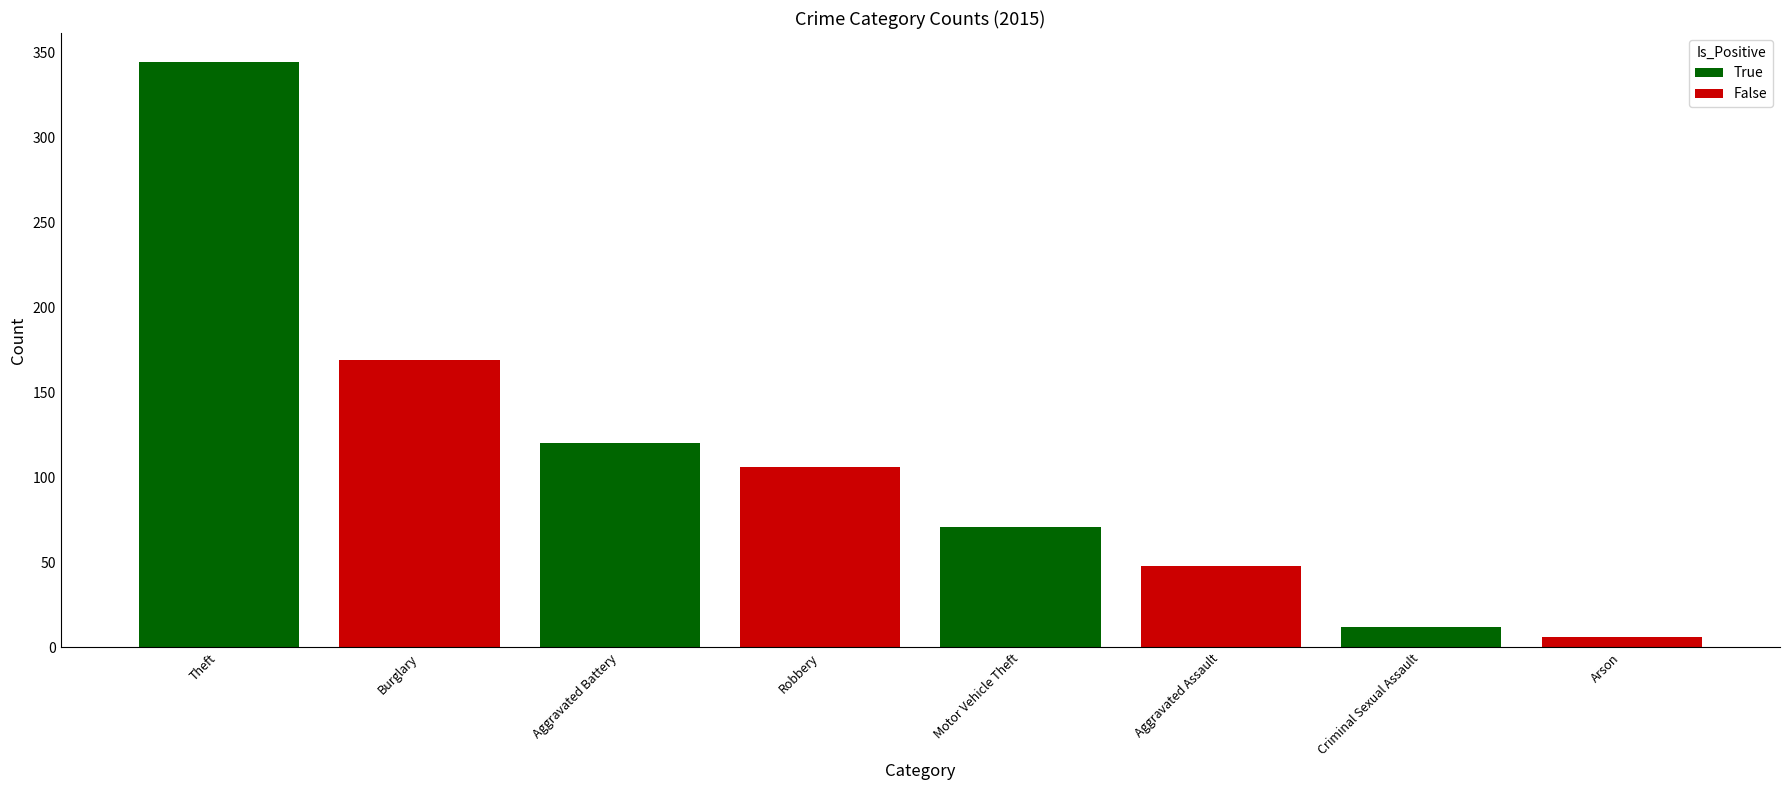

True or false: 2019 has a value of 143 at Robbery.

False